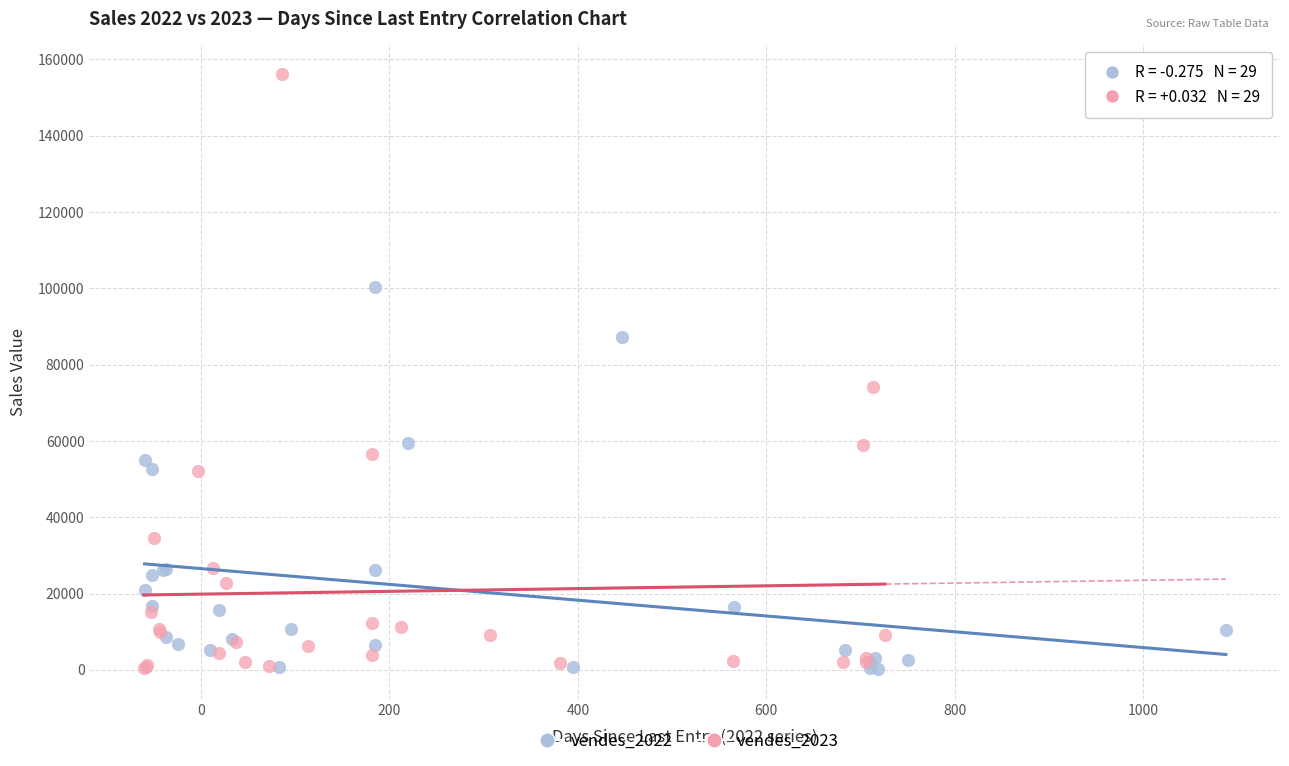

Which series reaches the maximum Y coordinate?

vendes_2023